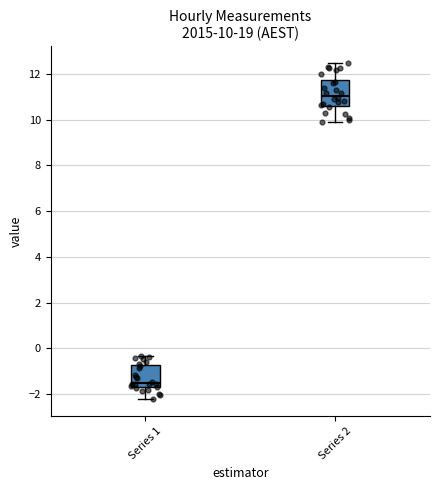

Which box's median line is the lowest?

Series 1